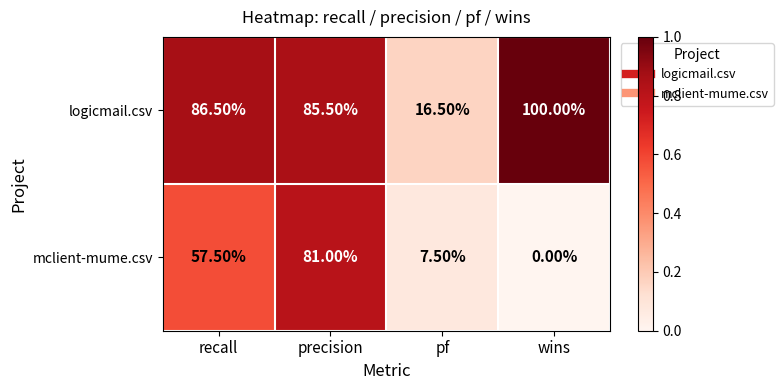

Is the value of logicmail.csv at wins greater than the value of mclient-mume.csv at wins?

Yes